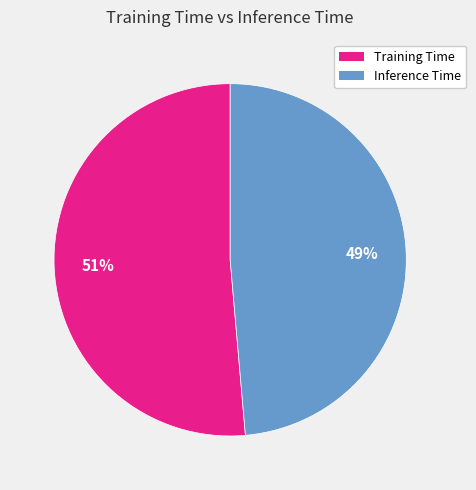

Rank the categories by value from lowest to highest.

Inference Time, Training Time